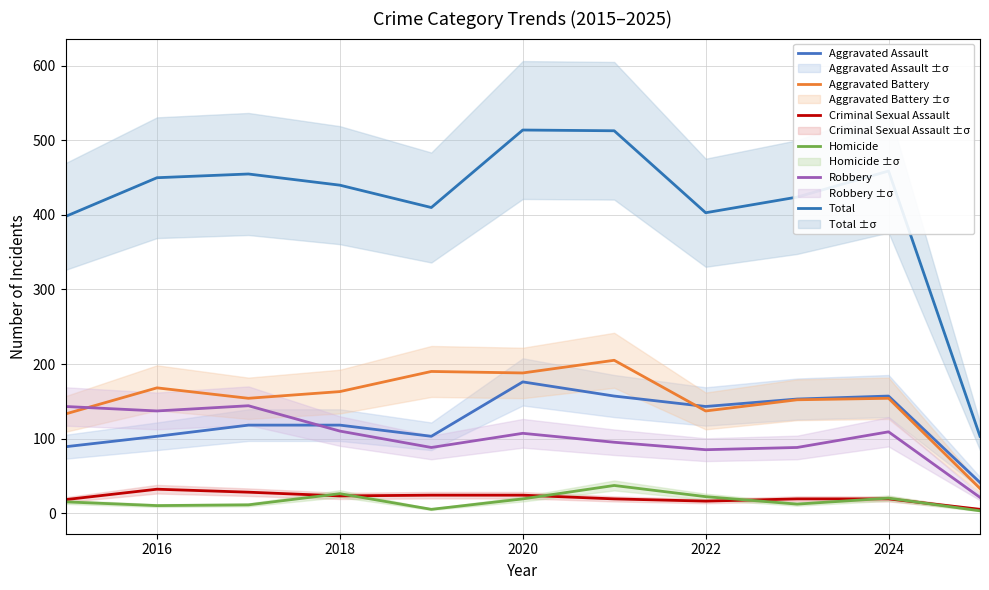

The Aggravated Battery series shows 233 at 2018. True or false?

False